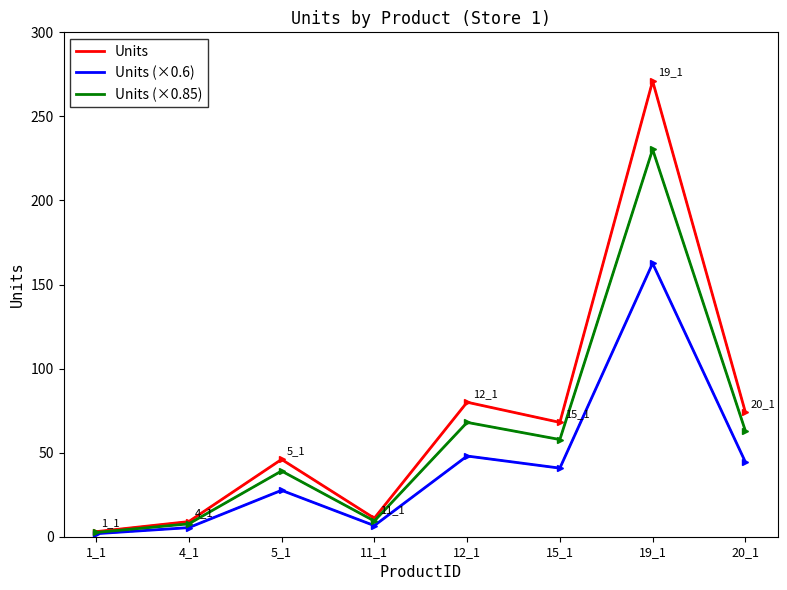

At which label does Units reach its peak?

19_1